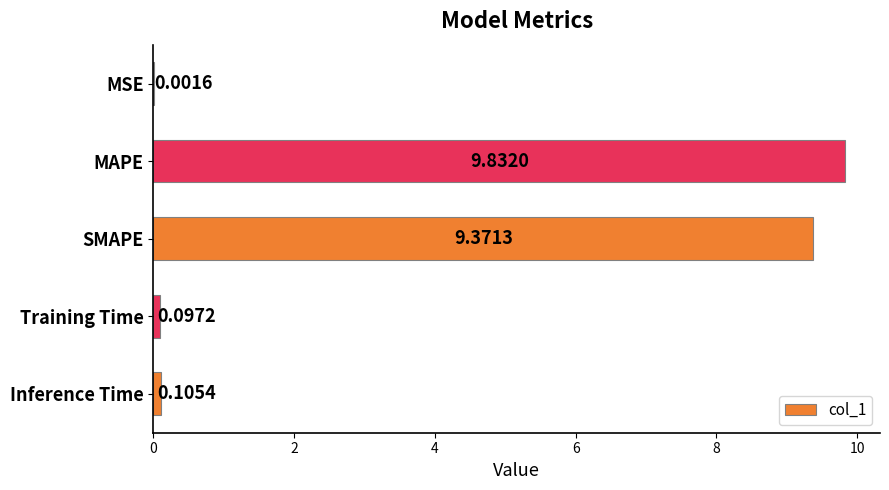

What is the change in value from MAPE to Training Time?

-9.7